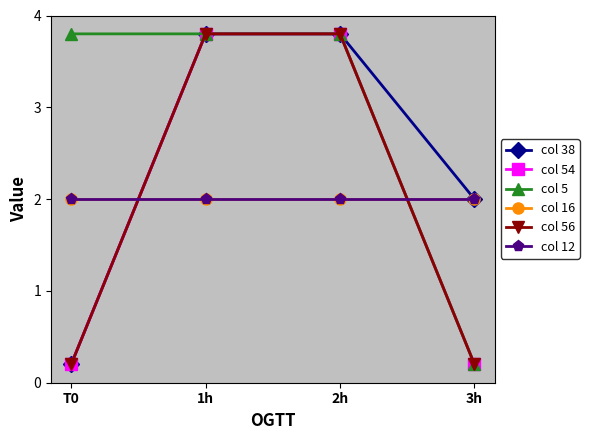

Does the chart have visible grid lines?

No